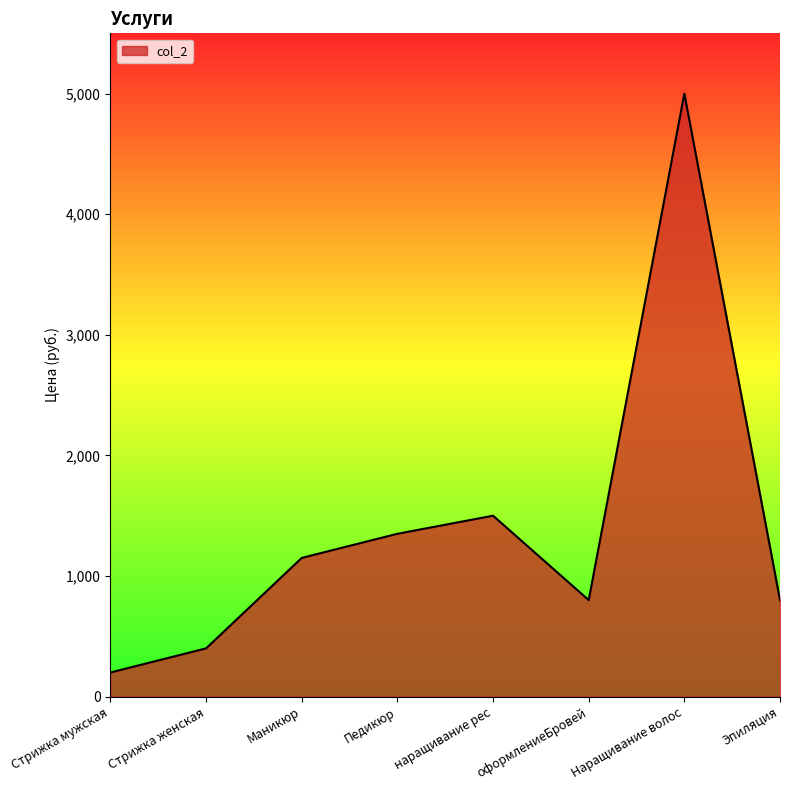

Which label corresponds to the smallest value in the chart?

Стрижка мужская